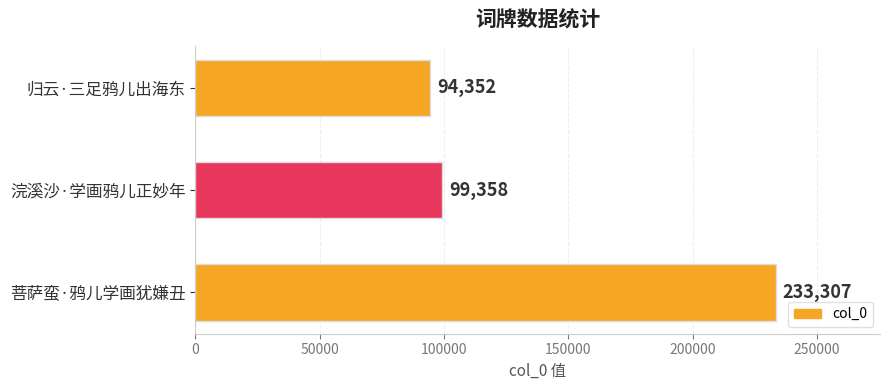

Does the chart contain any negative values?

No